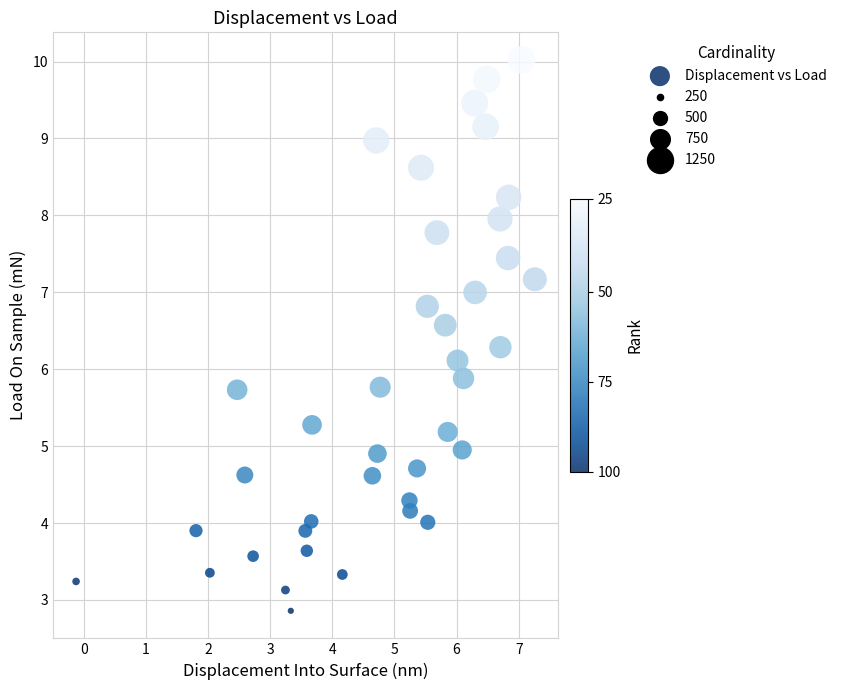

What is the range of Y values (max minus min)?

7.2